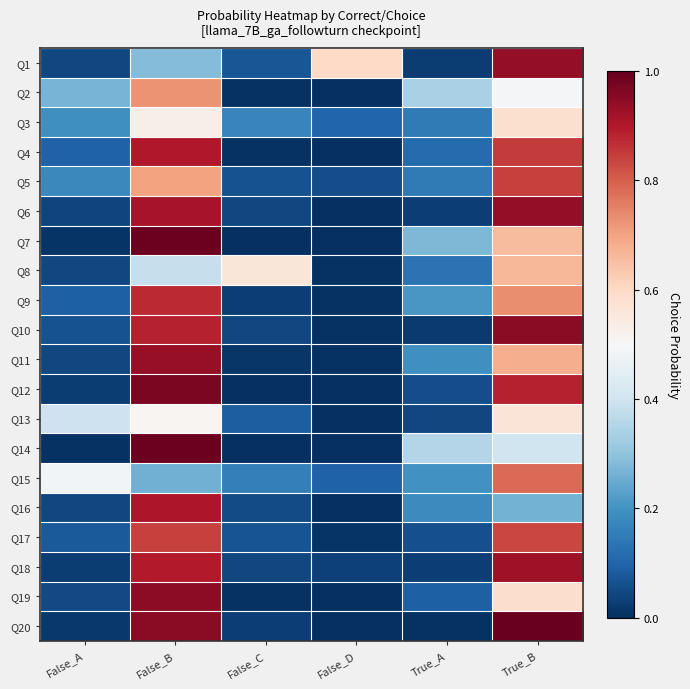

At which category does the chart reach its minimum across all series?

False_D